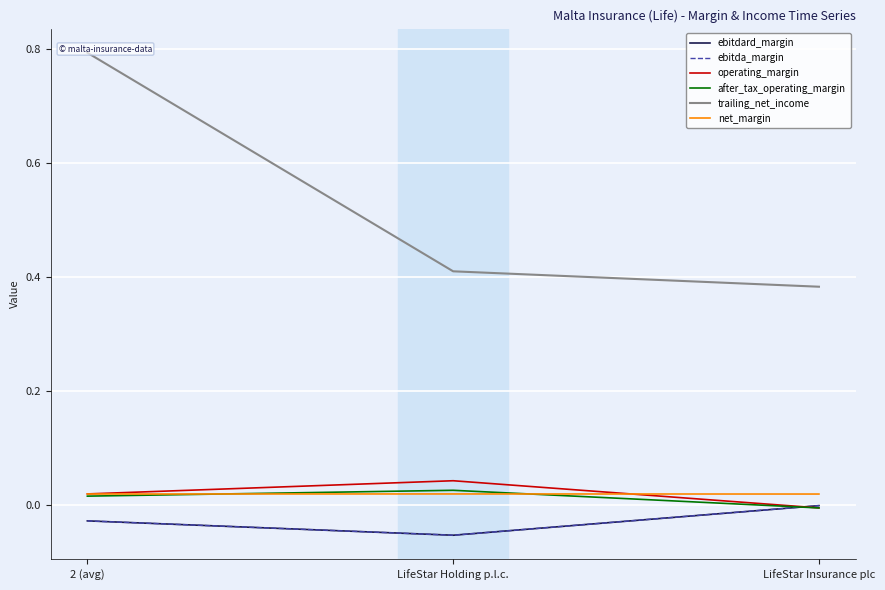

What is the lowest value of the ebitdard_margin series?

-0.1